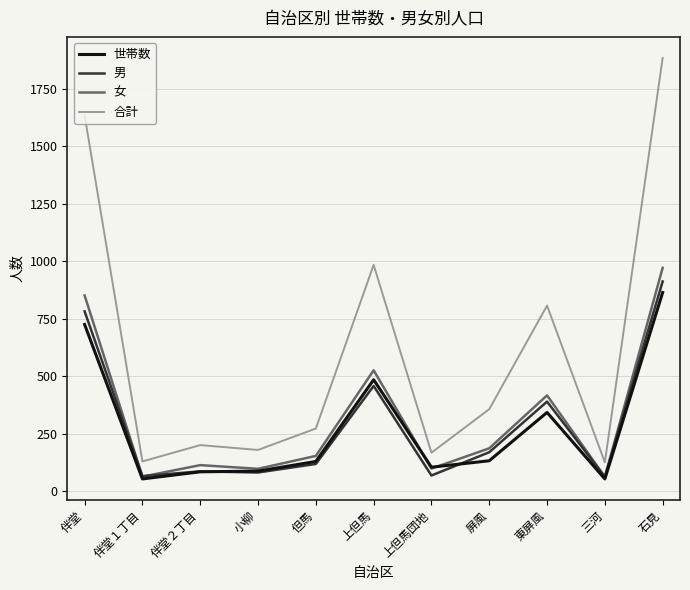

True or false: 合計 and 世帯数 intersect in this chart.

False